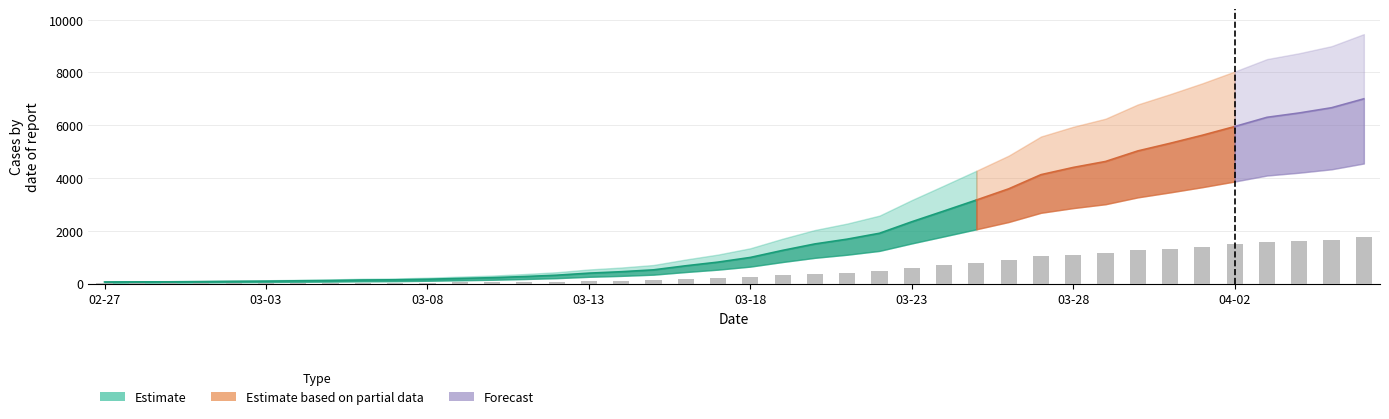

What is the value of the 35th bar from the left?

1405.8